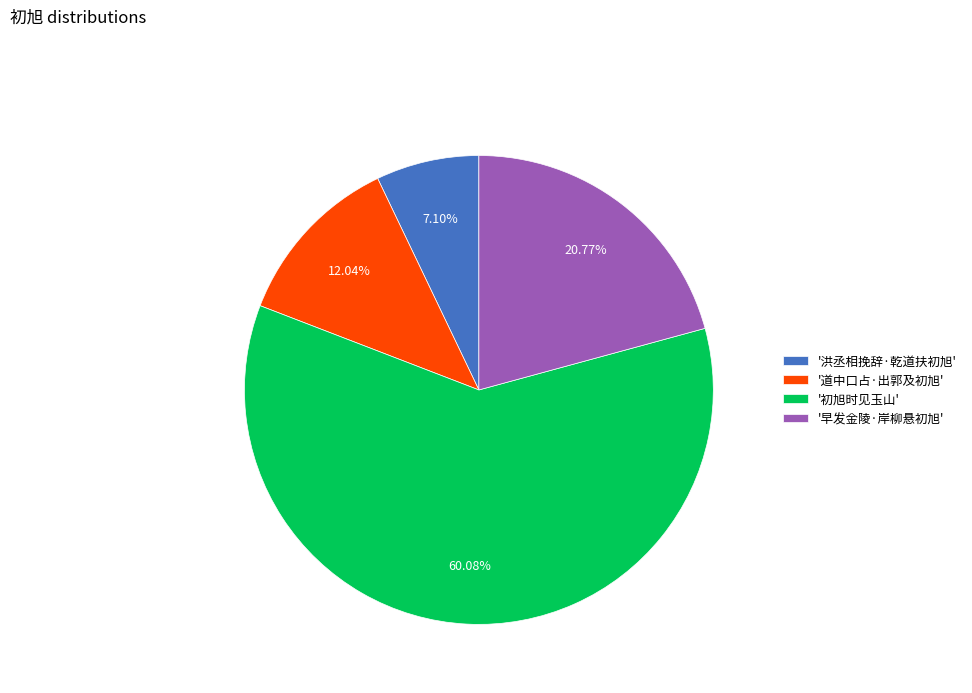

Which category has the biggest portion of the pie?

'初旭时见玉山'